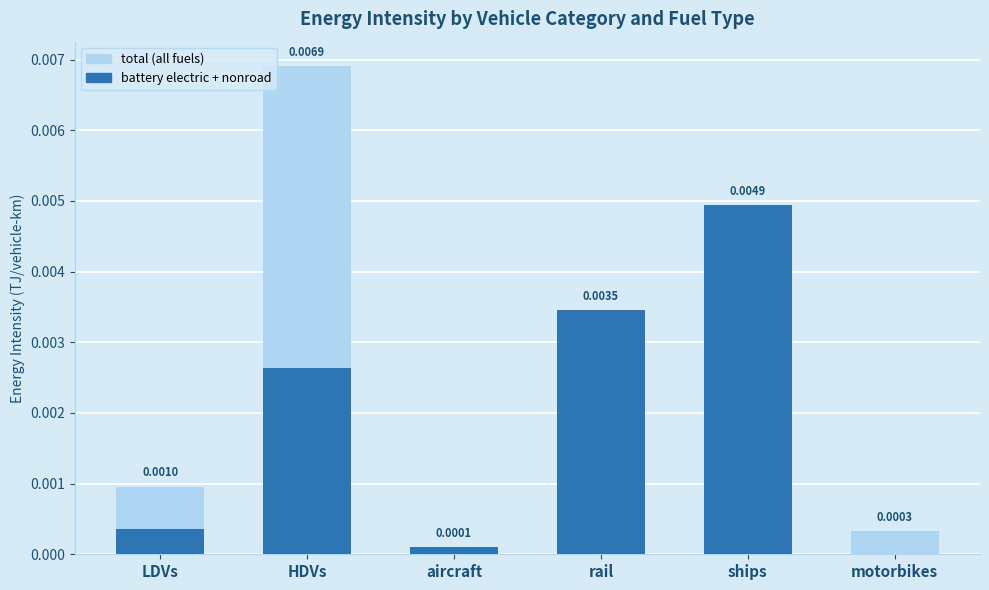

At which category is the sum across all series the highest?

ships